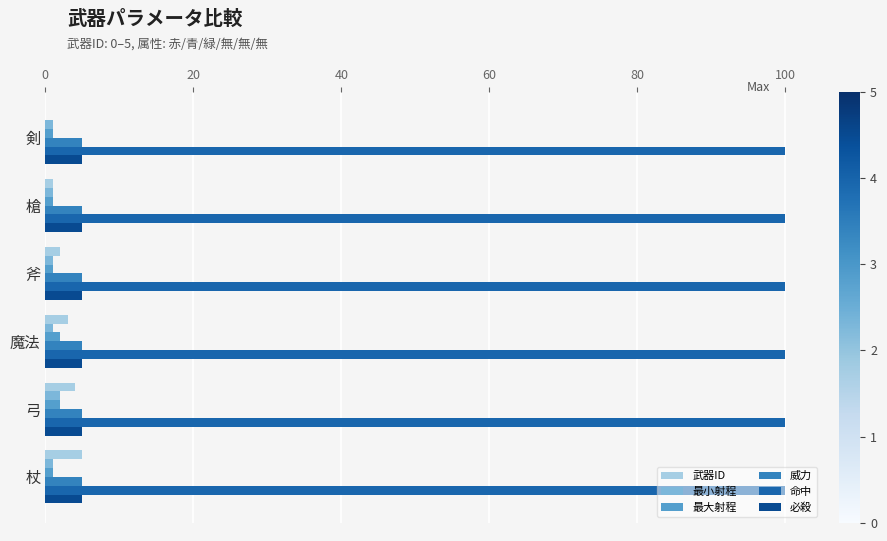

Is the value of 最小射程 at 槍 greater than the value of 必殺 at 斧?

No